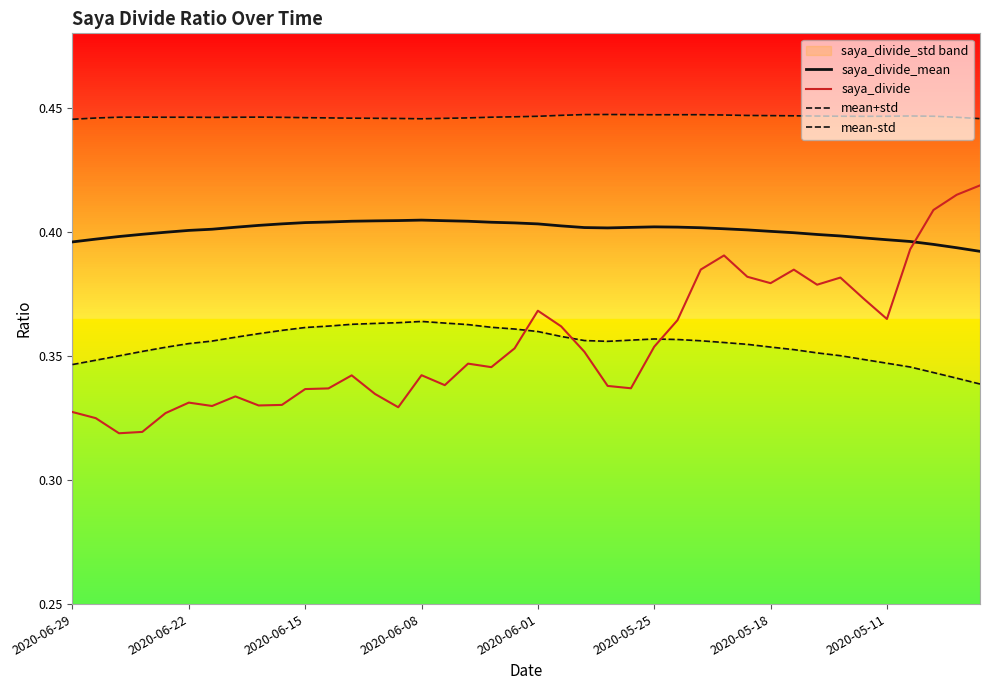

The value of mean+std at 27 is 0.4. True or false?

True